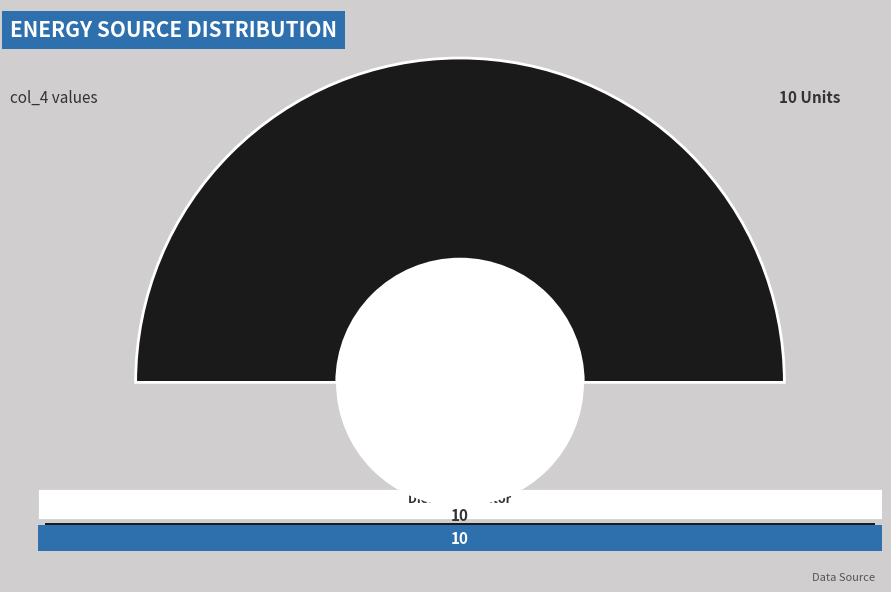

Which category has the biggest portion of the pie?

Diesel Generator